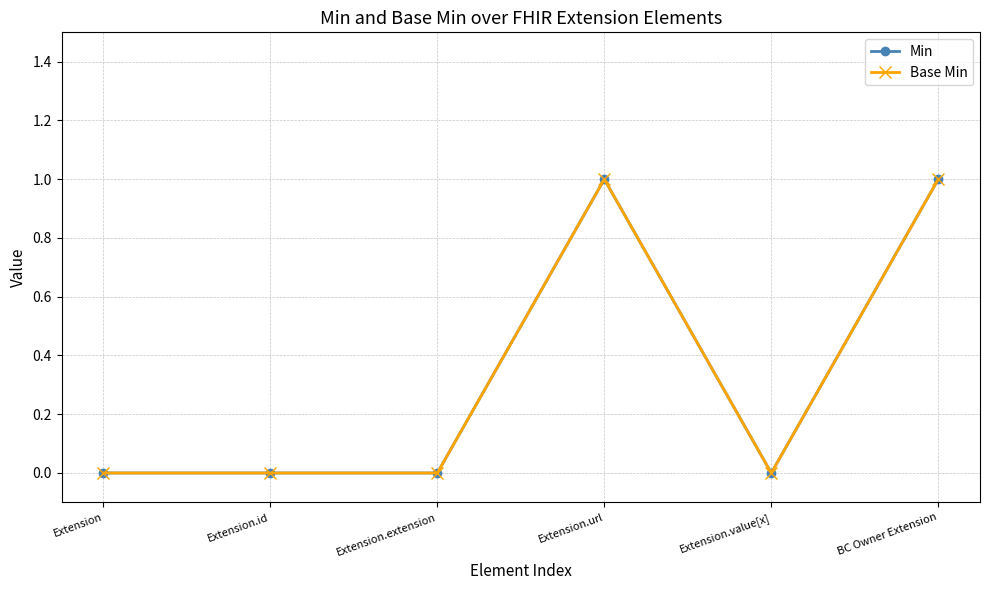

List the series in order of their peak value, highest first.

Min, Base Min